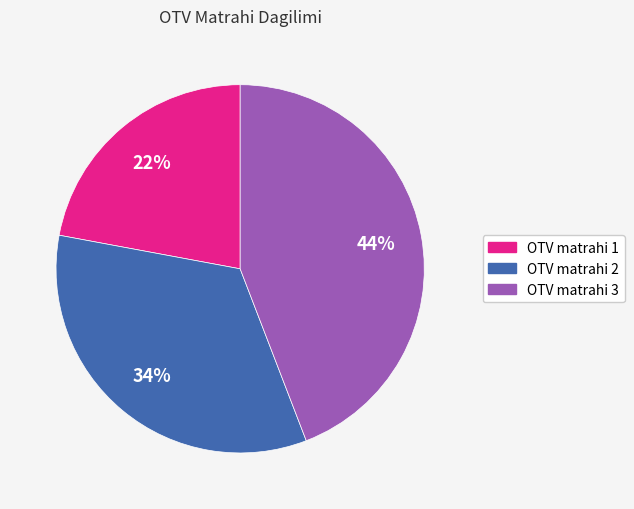

How many slices are in this pie chart?

3